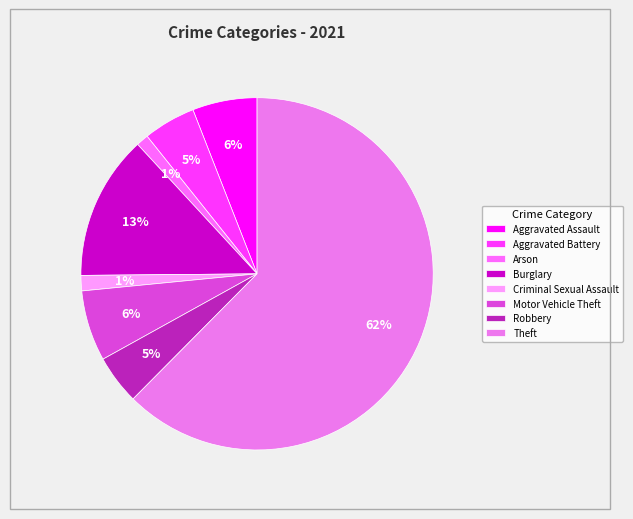

Between Aggravated Battery and Arson, which is larger?

Aggravated Battery